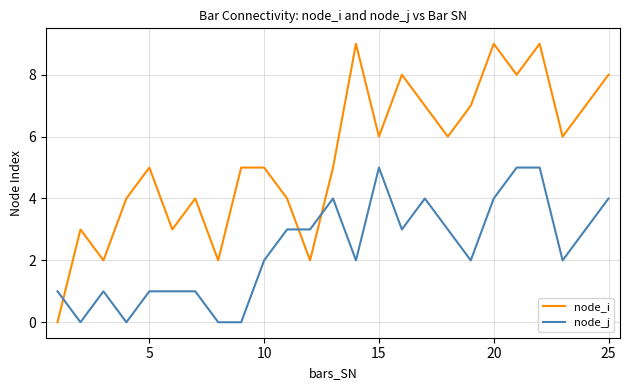

Rank the series by their average value, from highest to lowest.

node_i, node_j